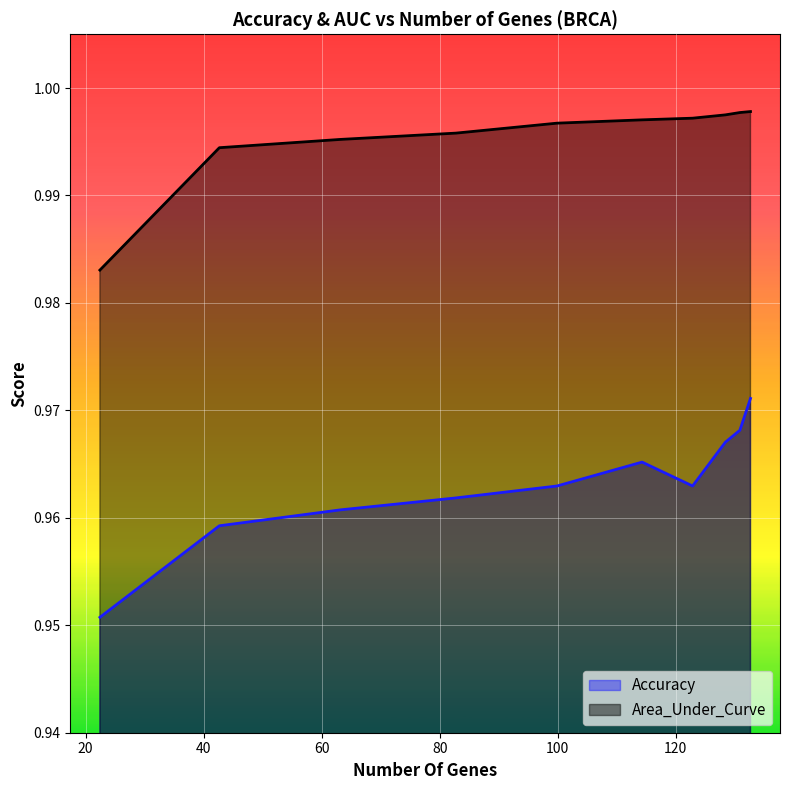

The value of Area_Under_Curve at BRCA_2 is 0.5. True or false?

False